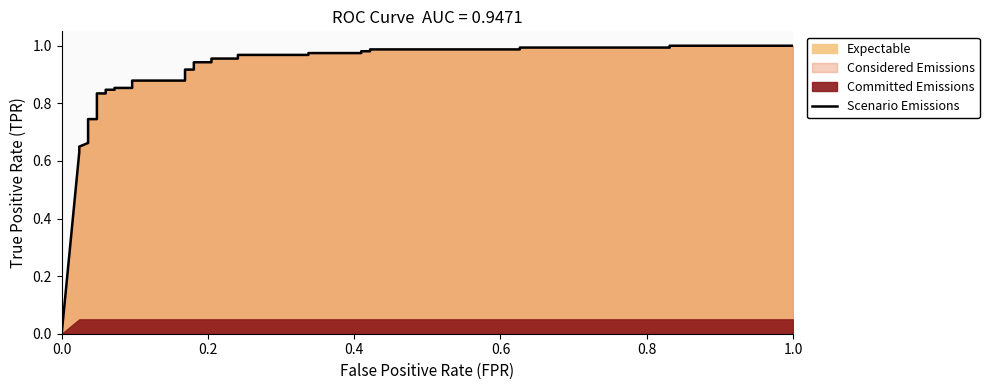

How many data points does each series have?

35